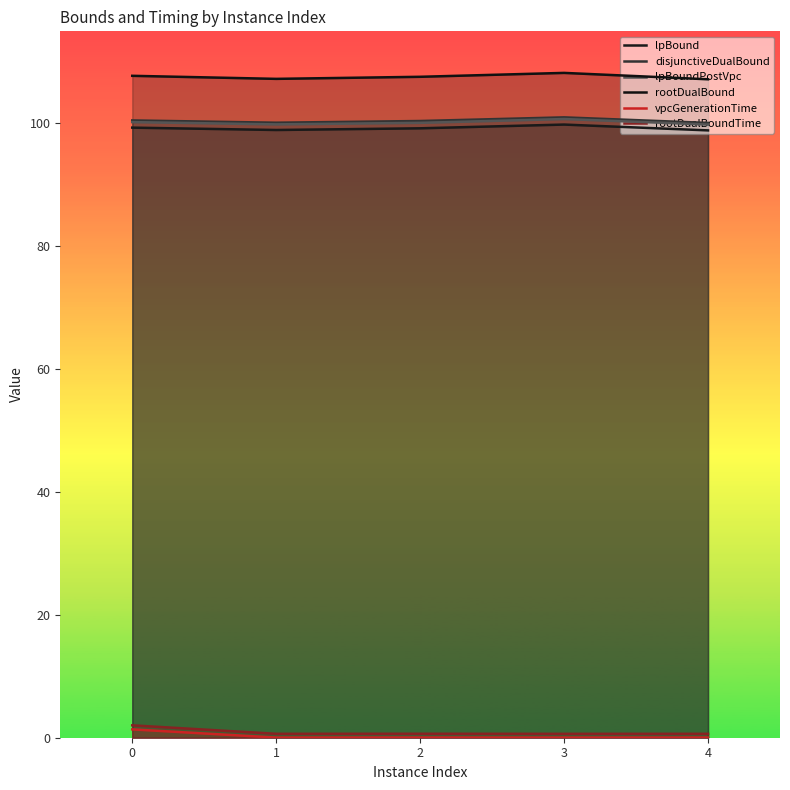

What is the value of the lpBound point at the 4th from the left?

99.8